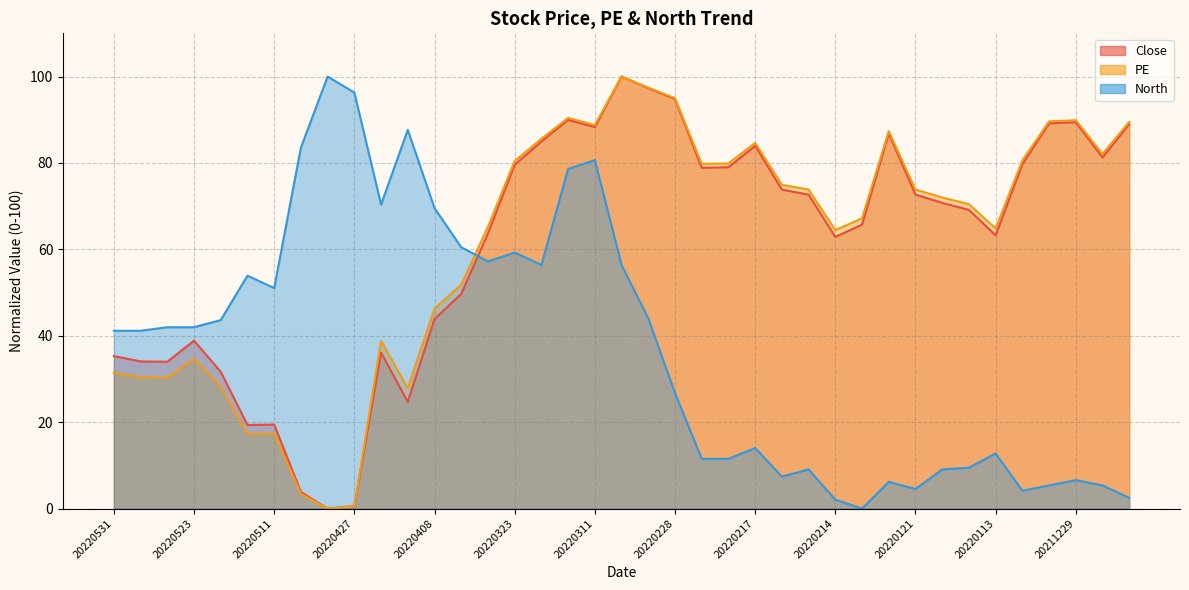

The Close series shows 63.7 at 20220328. True or false?

True